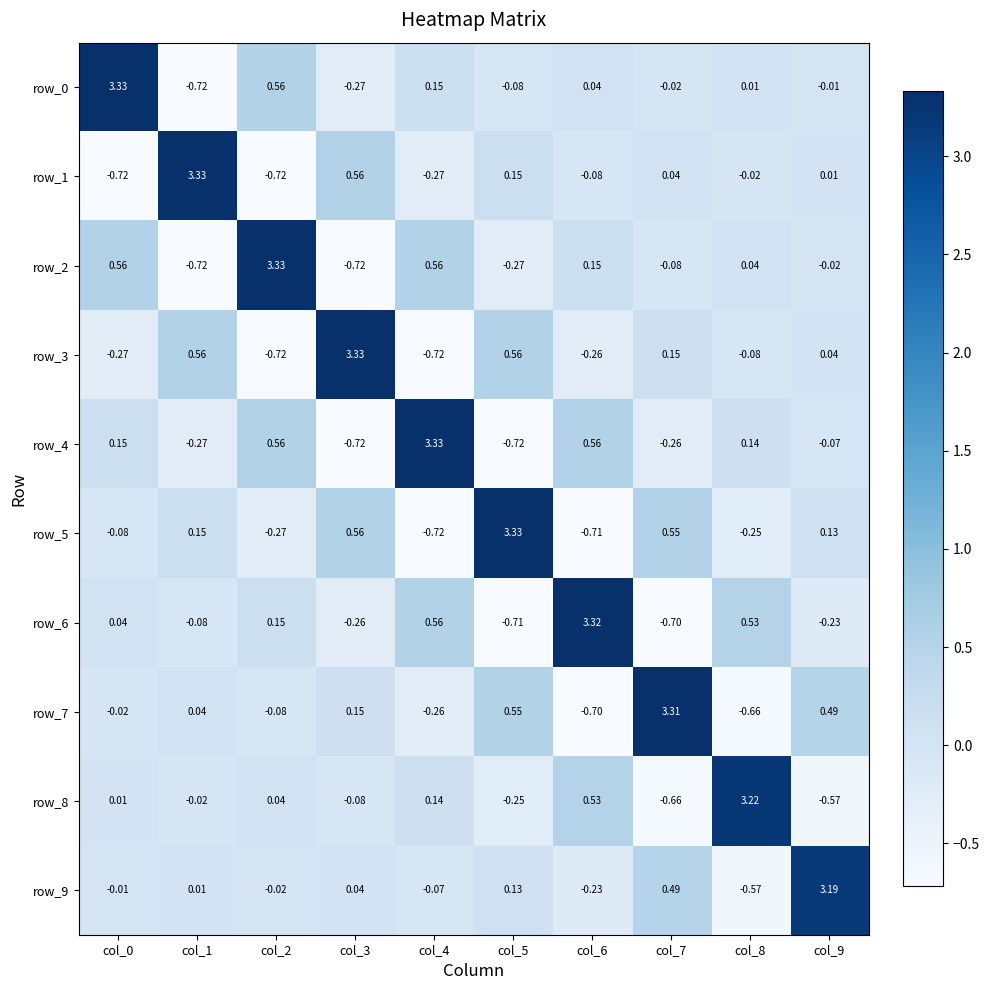

Is the value of row_6 at col_7 greater than the value of row_4 at col_2?

No